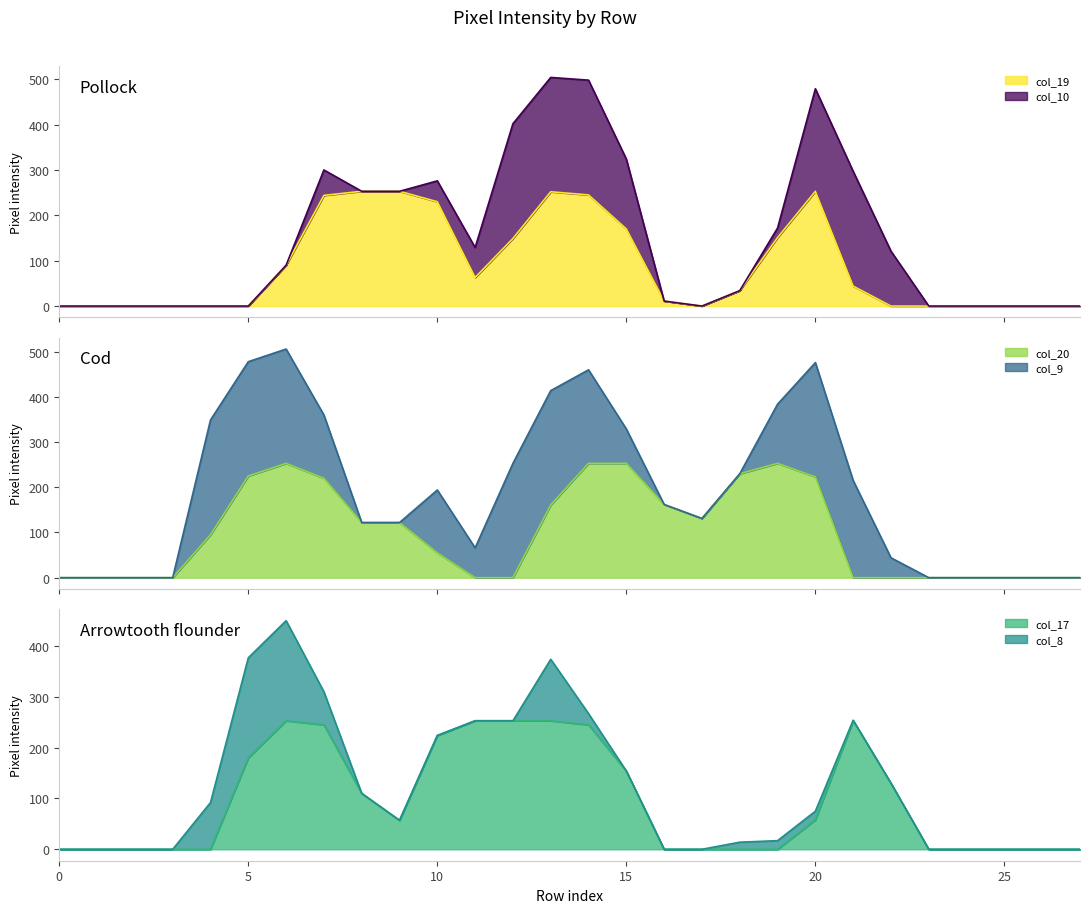

How many positive values does the col_20 series have?

15